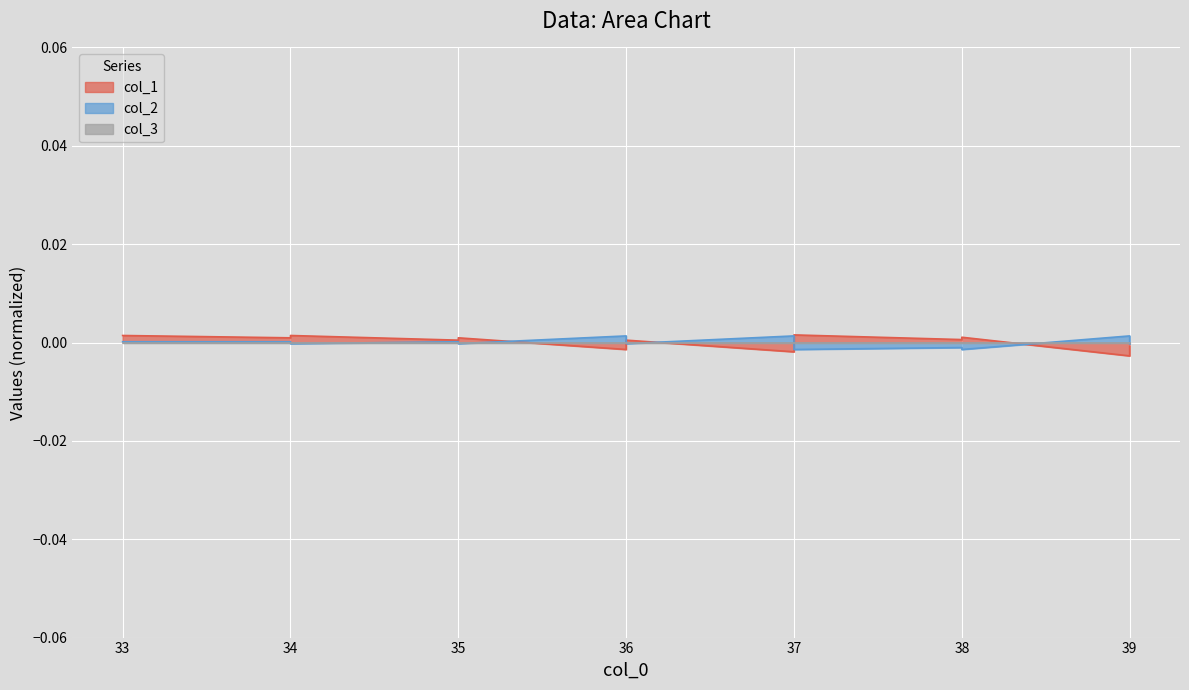

At which label does col_2 first exceed 0?

33